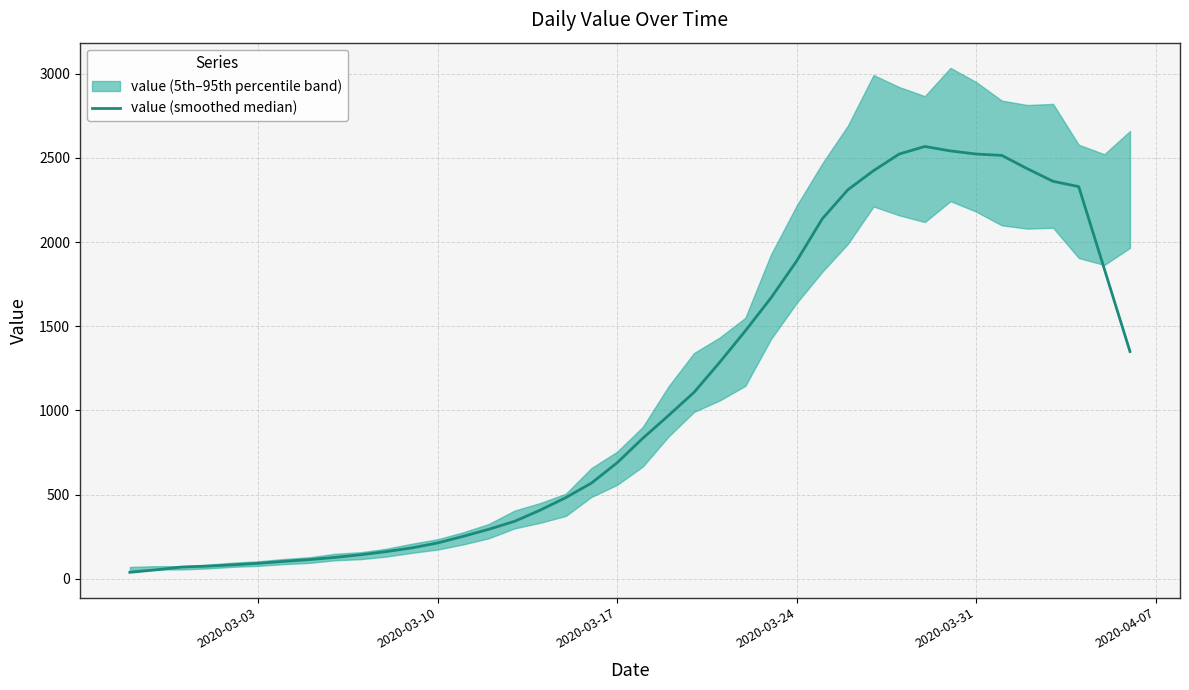

Reading left to right, extract all data points from this chart.

38.2	52.6	69.2	75.0	82.4	91.6	103.0	113.8	126.8	142.6	161.2	183.4	212.6	252.0	294.0	341.0	407.4	482.0	568.4	688.8	834.2	969.0	1107.4	1285.6	1472.4	1668.2	1887.2	2138.0	2311.0	2424.2	2523.0	2568.0	2541.6	2523.0	2515.0	2435.6	2361.0	2329.6	1840.2	1349.6